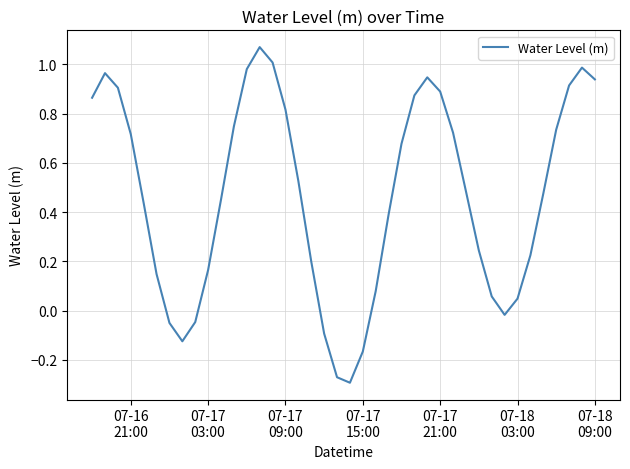

What is the average value?

0.5